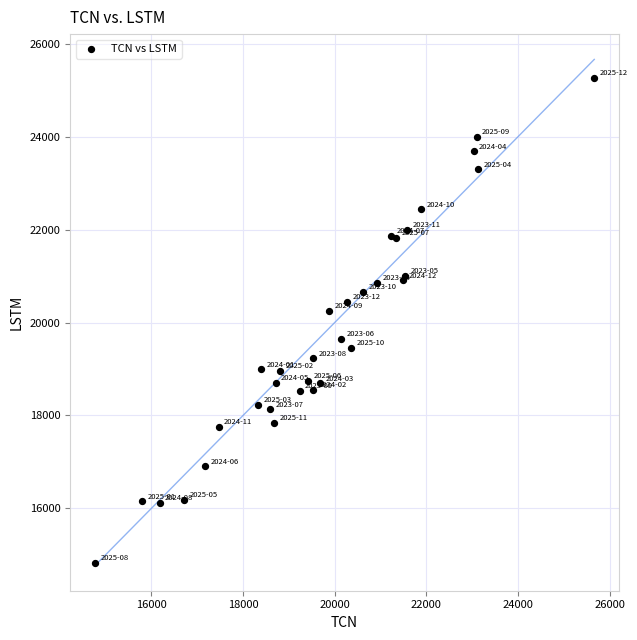

What Y value in the scatter plot is closest to 20048?

20256.9